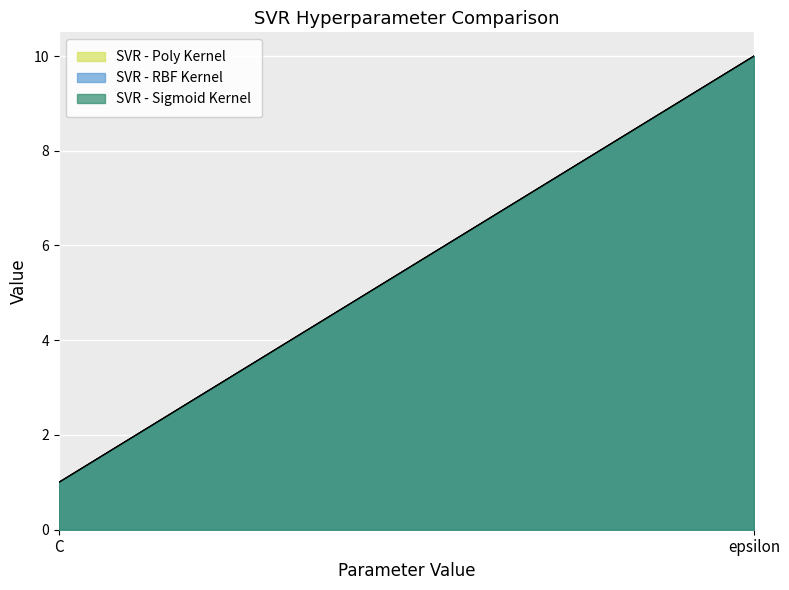

What is the lowest value of the SVR - Poly Kernel series?

1